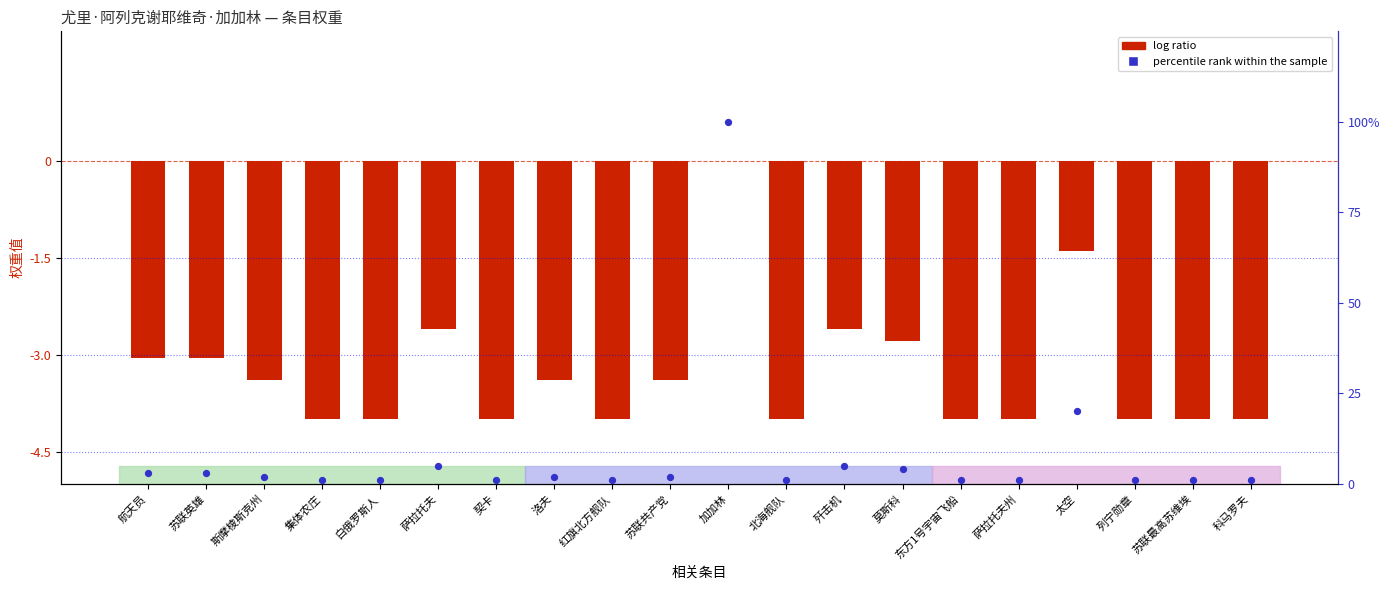

Which series has the largest total across all categories?

percentile rank within the sample